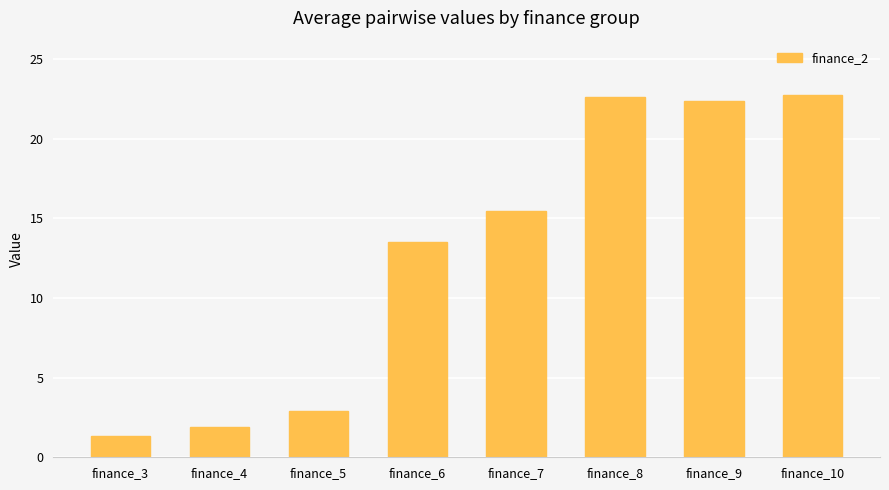

Reading left to right, extract all data points from this chart.

1.3	1.9	2.9	13.5	15.5	22.6	22.4	22.7